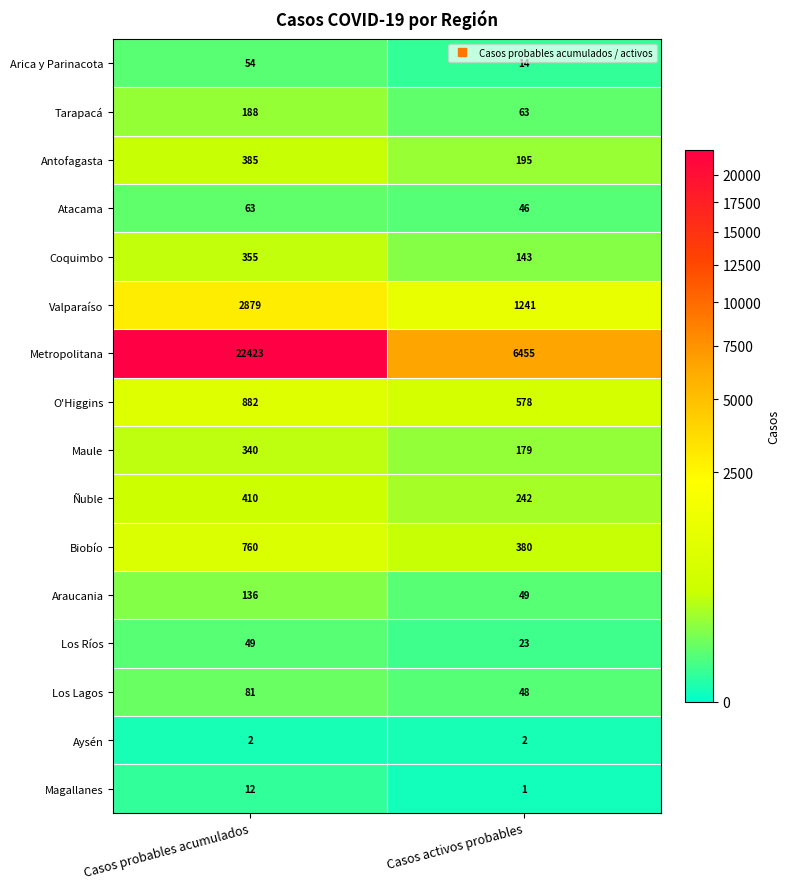

Is it true that Antofagasta equals 385 at Casos probables acumulados?

True